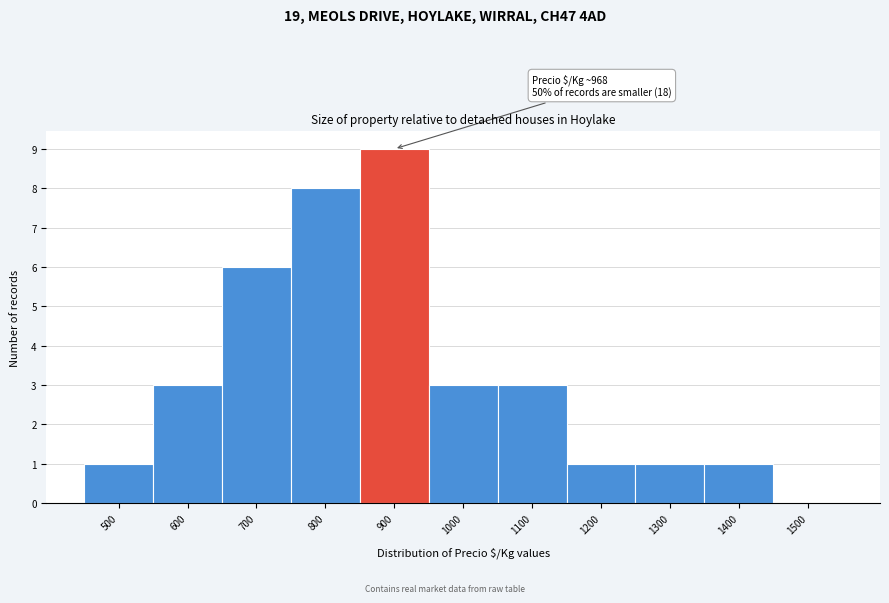

Reading left to right, what are all the values shown in this chart?

500=1	600=3	700=6	800=8	900=9	1000=3	1100=3	1200=1	1300=1	1400=1	1500=0